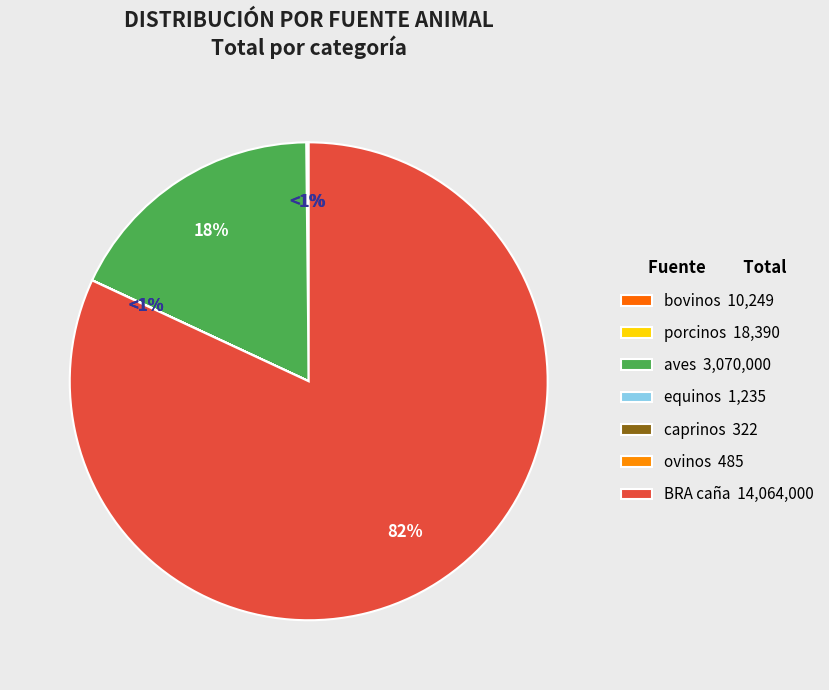

Is it true that ovinos is 10% of the pie?

False